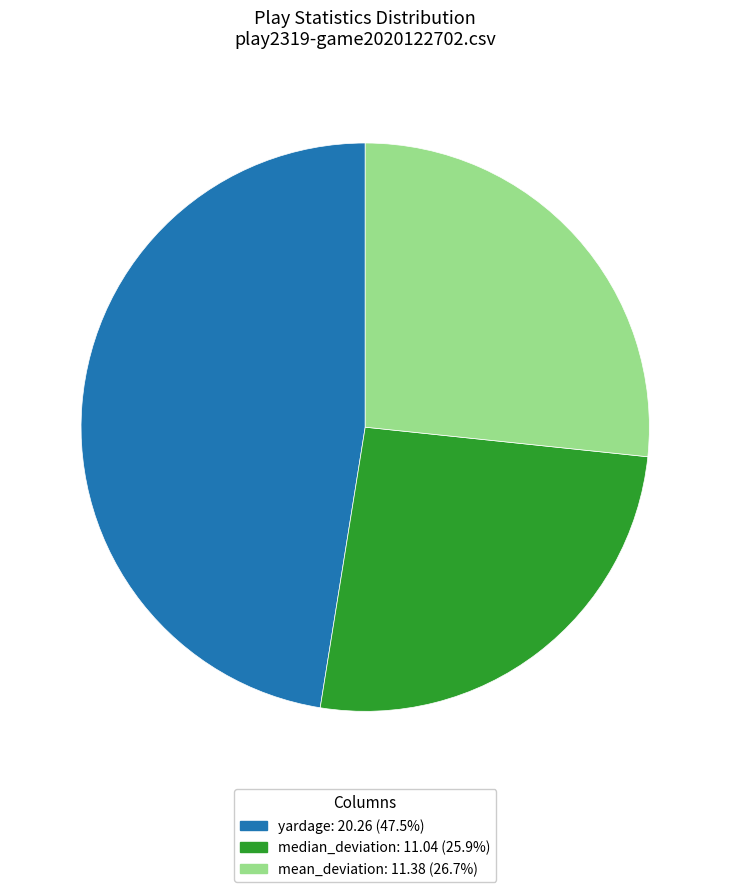

Is there any slice that represents more than half of the pie?

No